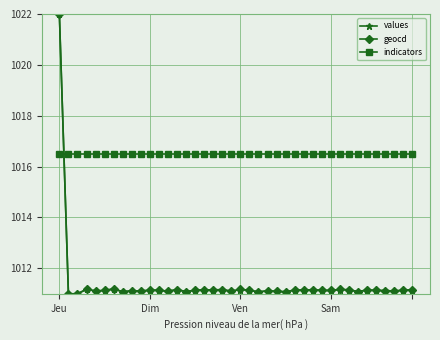

Does the chart display data point markers on the line(s)?

Yes